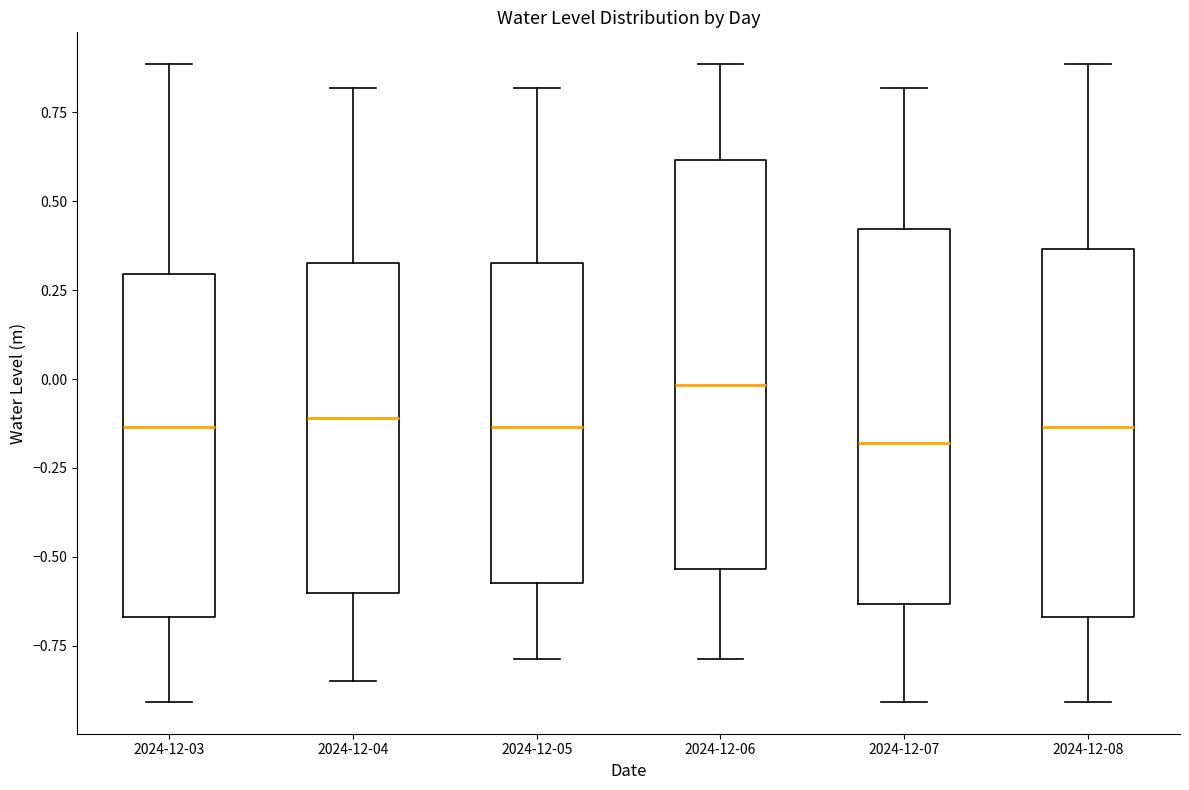

Which box is the tallest, from its lower edge to its upper edge?

2024-12-06